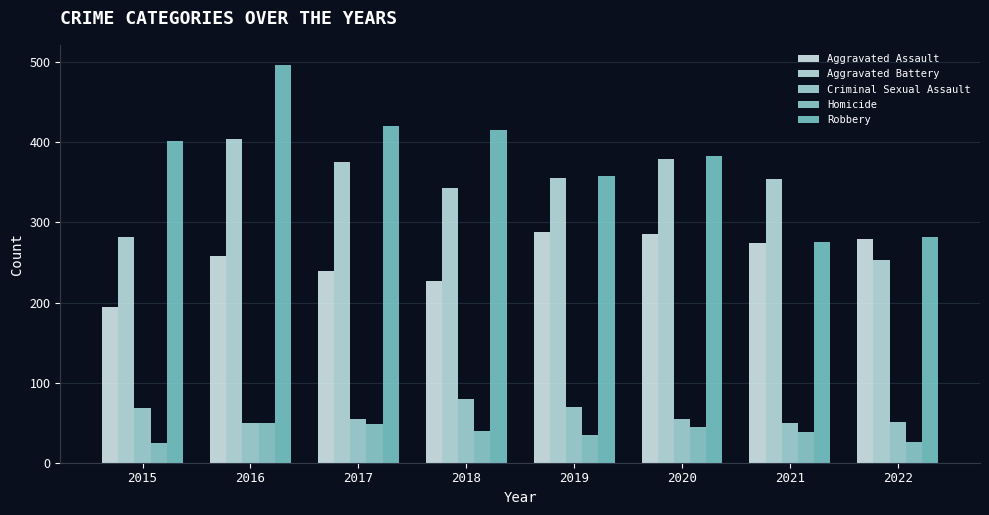

Reading right to left, extract all data points from this chart.

Aggravated Assault: 2022=280	2021=274	2020=285	2019=288	2018=227	2017=240	2016=258	2015=194
Aggravated Battery: 2022=253	2021=354	2020=379	2019=355	2018=343	2017=376	2016=404	2015=282
Criminal Sexual Assault: 2022=51	2021=49	2020=55	2019=69	2018=79	2017=55	2016=49	2015=68
Homicide: 2022=26	2021=38	2020=44	2019=34	2018=39	2017=48	2016=50	2015=25
Robbery: 2022=282	2021=276	2020=383	2019=358	2018=415	2017=421	2016=497	2015=402